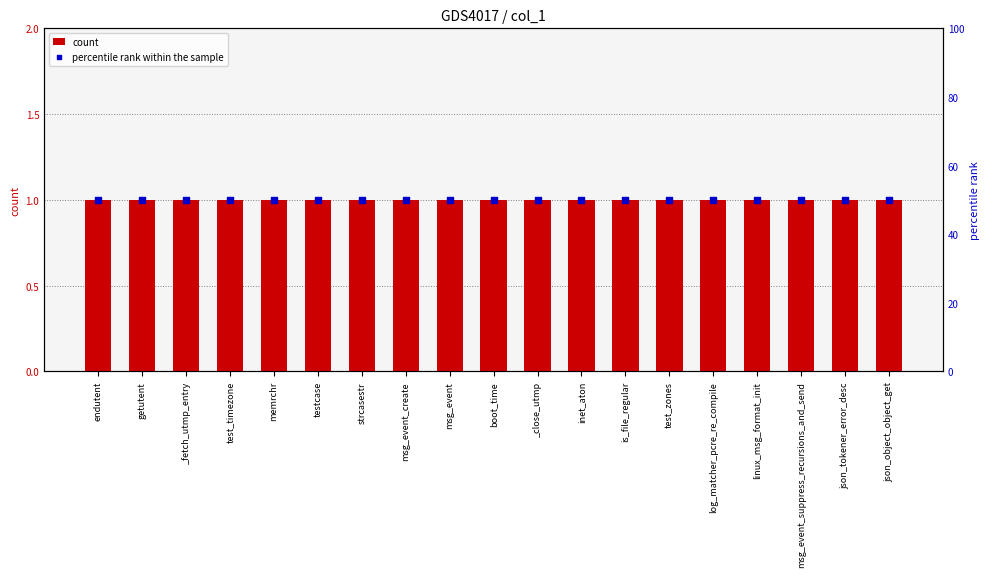

What is the total value across all series at json_tokener_error_desc?

51